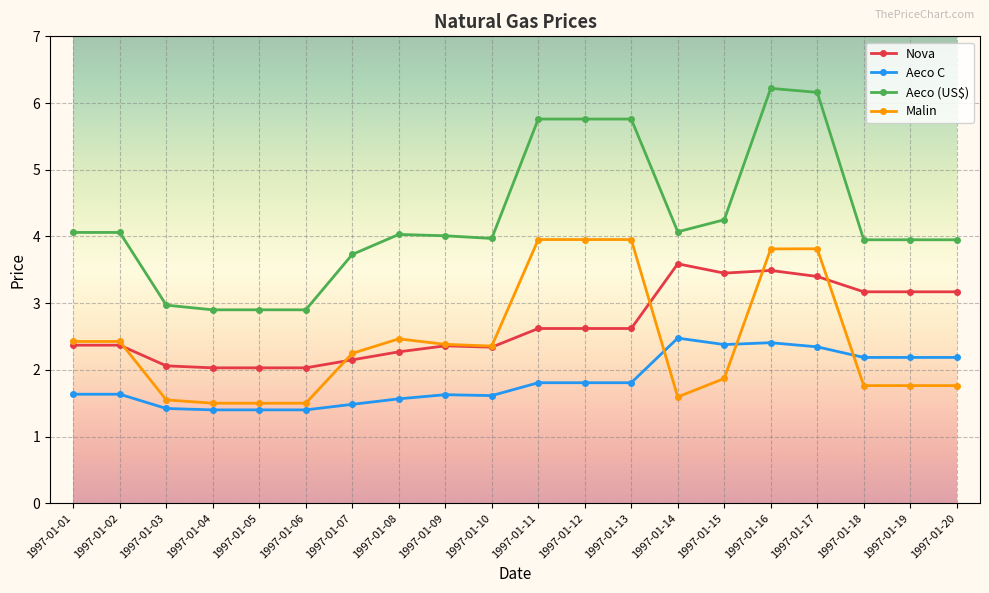

How many Aeco C values are between 1 and 2?

13